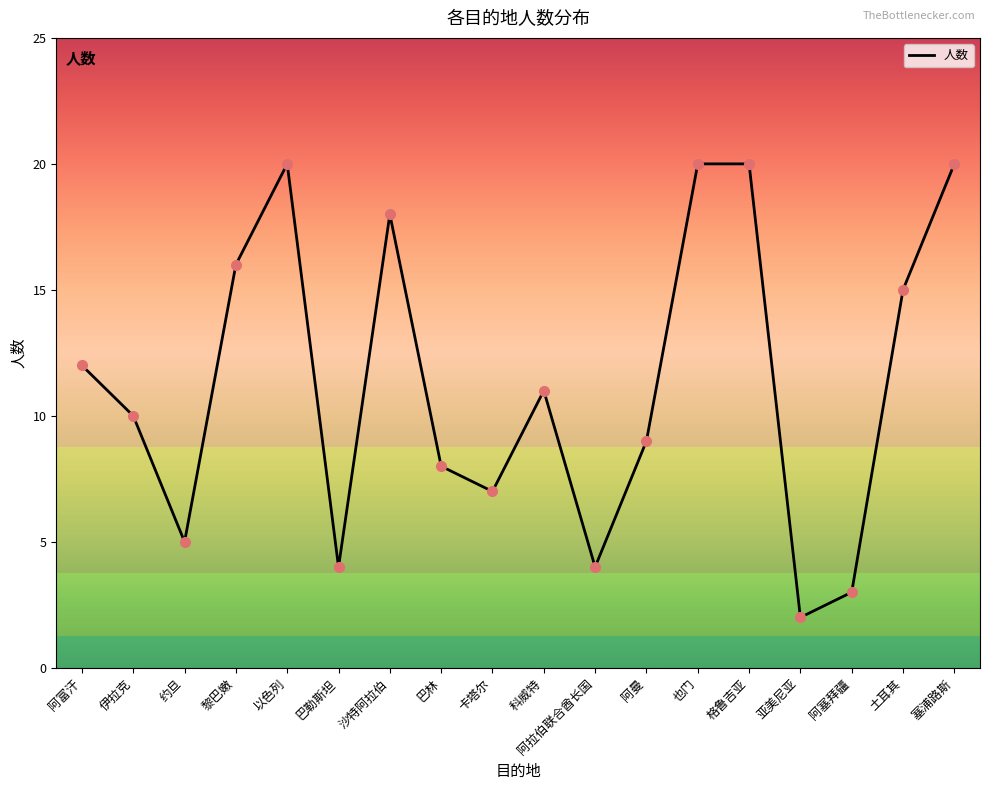

Reading left to right, what are all the values shown in this chart?

阿富汗=12	伊拉克=10	约旦=5	黎巴嫩=16	以色列=20	巴勒斯坦=4	沙特阿拉伯=18	巴林=8	卡塔尔=7	科威特=11	阿拉伯联合酋长国=4	阿曼=9	也门=20	格鲁吉亚=20	亚美尼亚=2	阿塞拜疆=3	土耳其=15	塞浦路斯=20